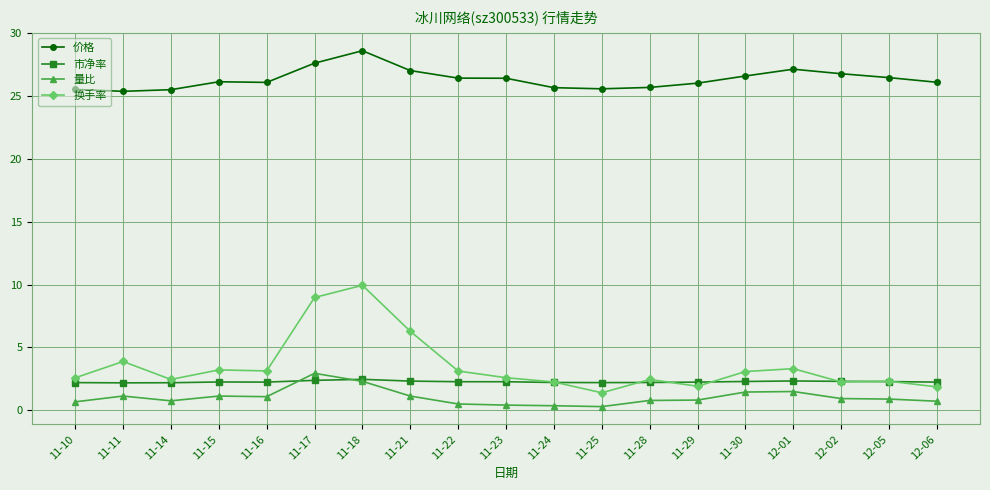

Which series has the largest total across all categories?

价格